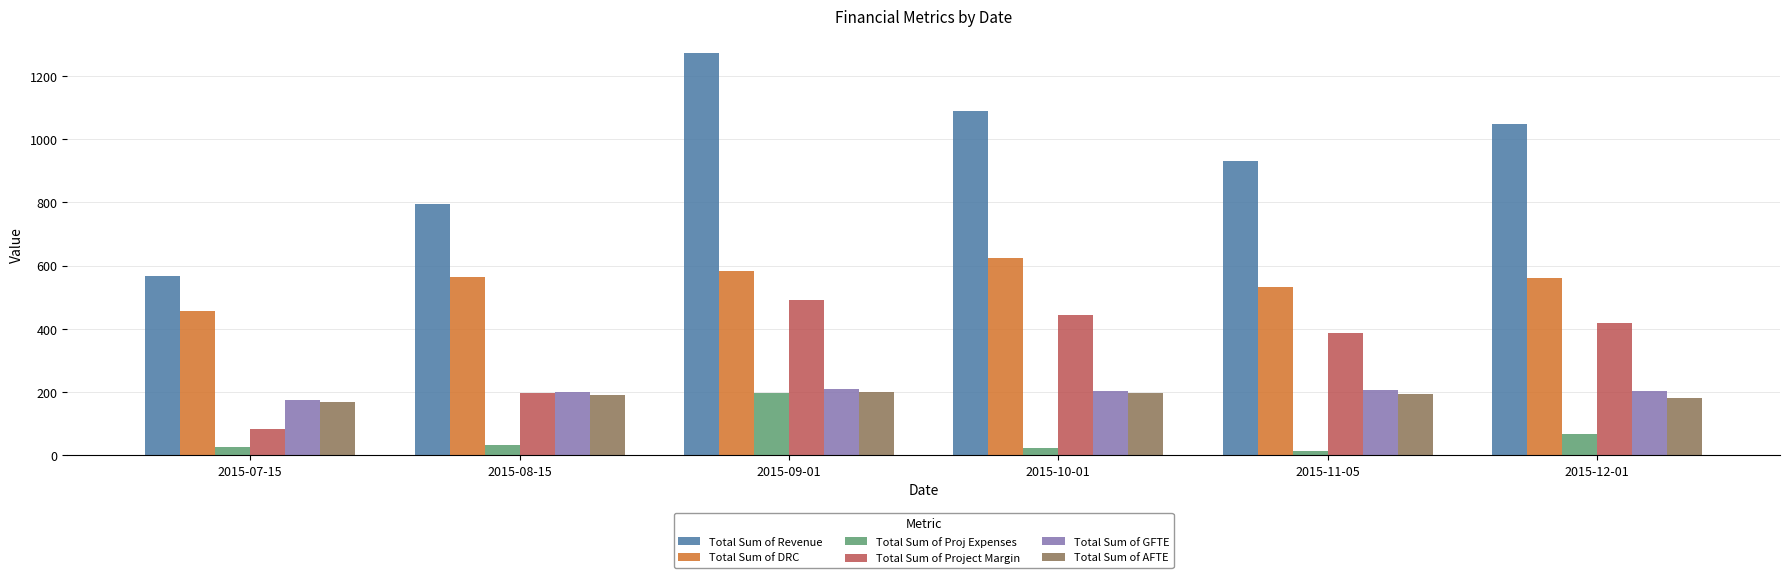

What is the minimum value for Total Sum of GFTE?

175.5